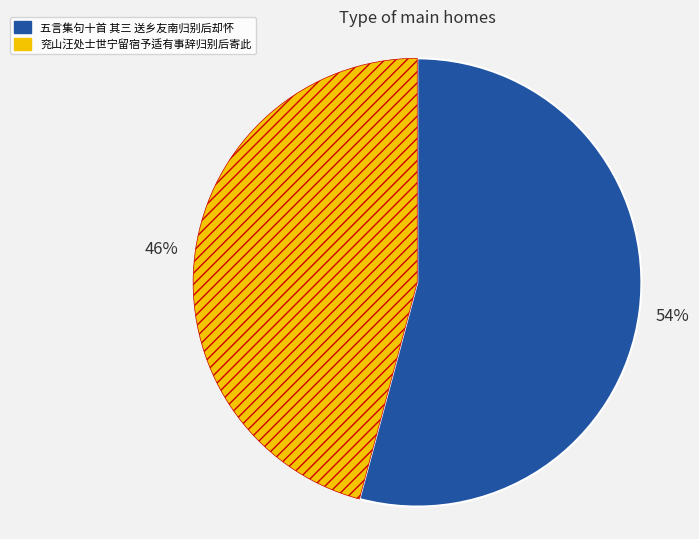

Which category accounts for the majority?

五言集句十首 其三 送乡友南归别后却怀